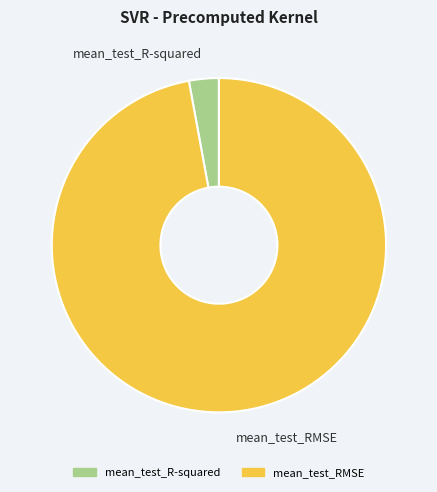

Is the sum of mean_test_R-squared and mean_test_RMSE greater than half?

Yes